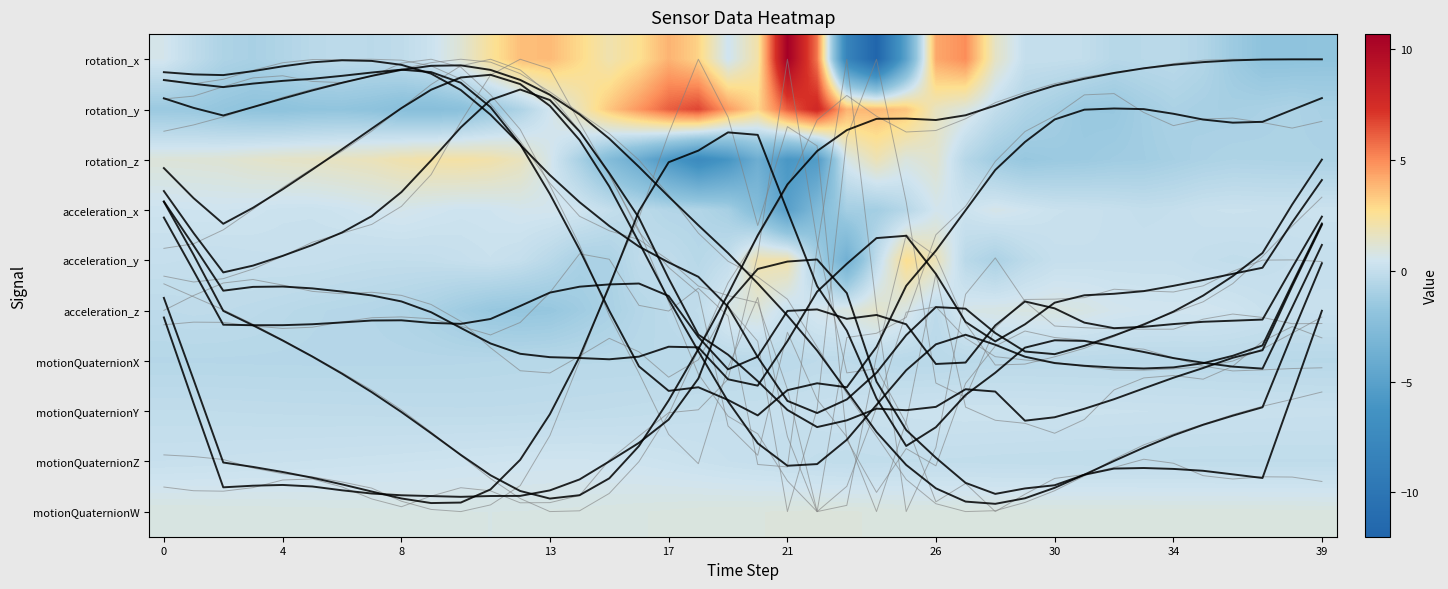

What is the average value of the raw_rotation_y series?

2.6